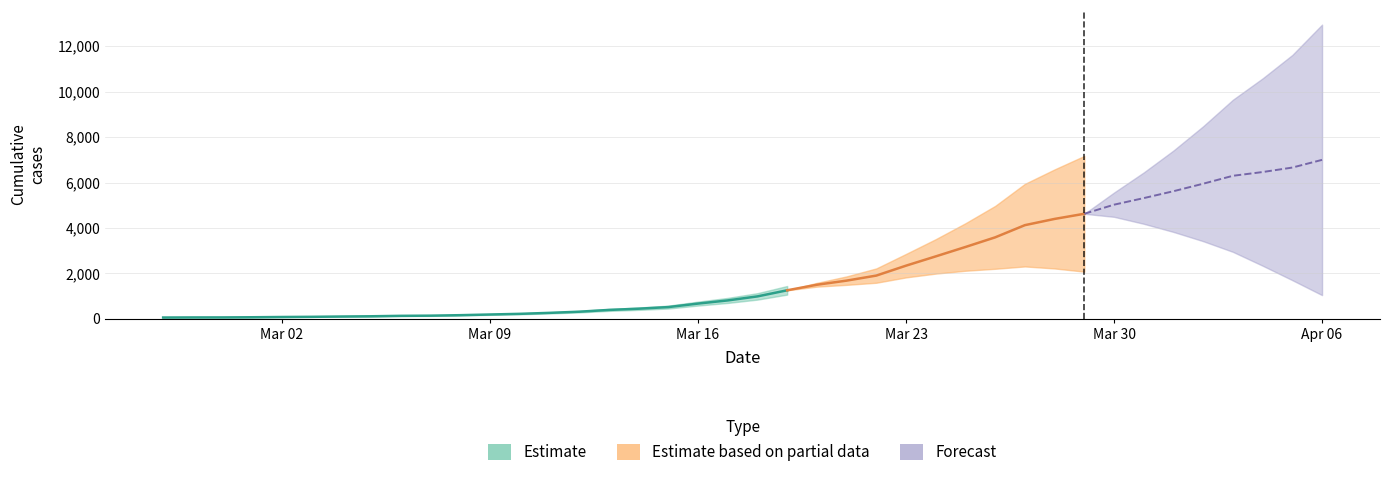

True or false: the data has more than 0 interior local peaks.

False